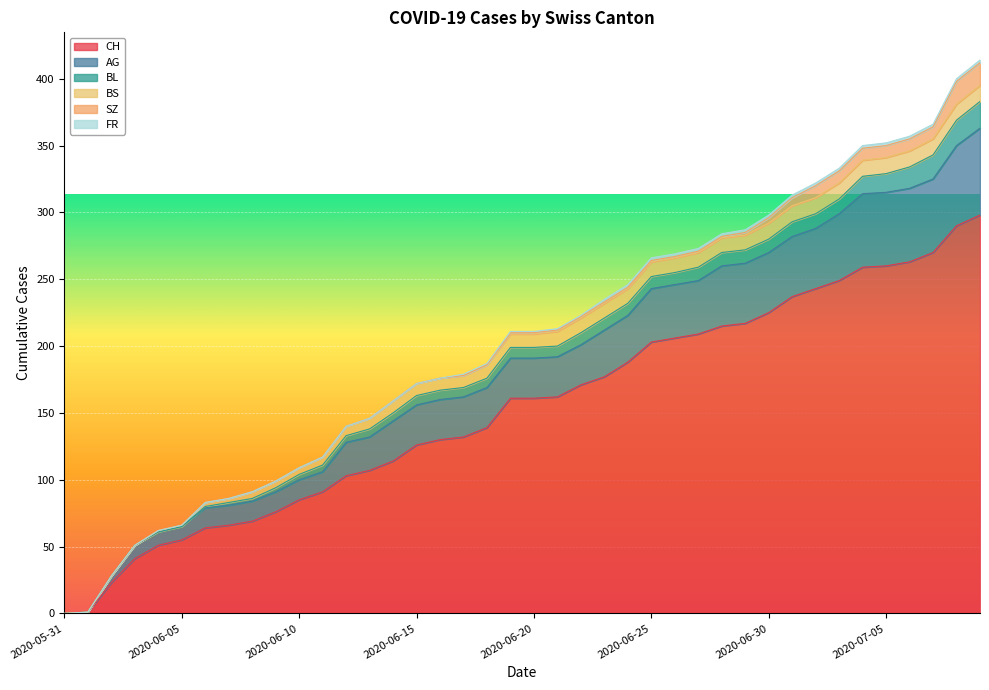

How many lines are shown in the chart?

6